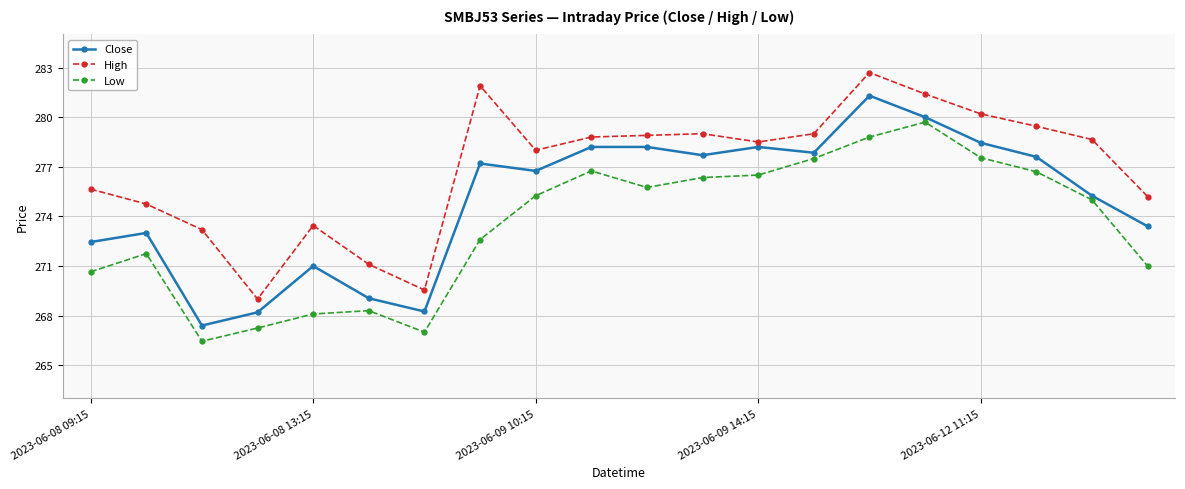

Which series has the largest total across all categories?

High